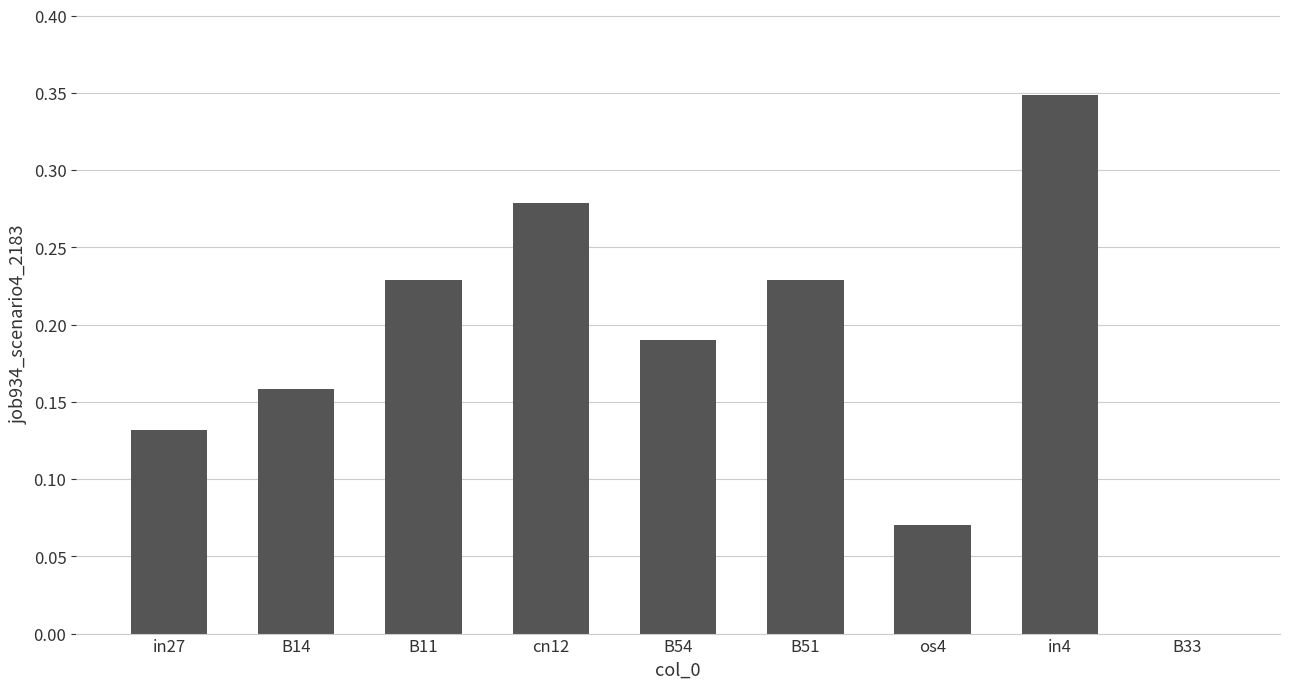

The value at in4 is 0.1. True or false?

False